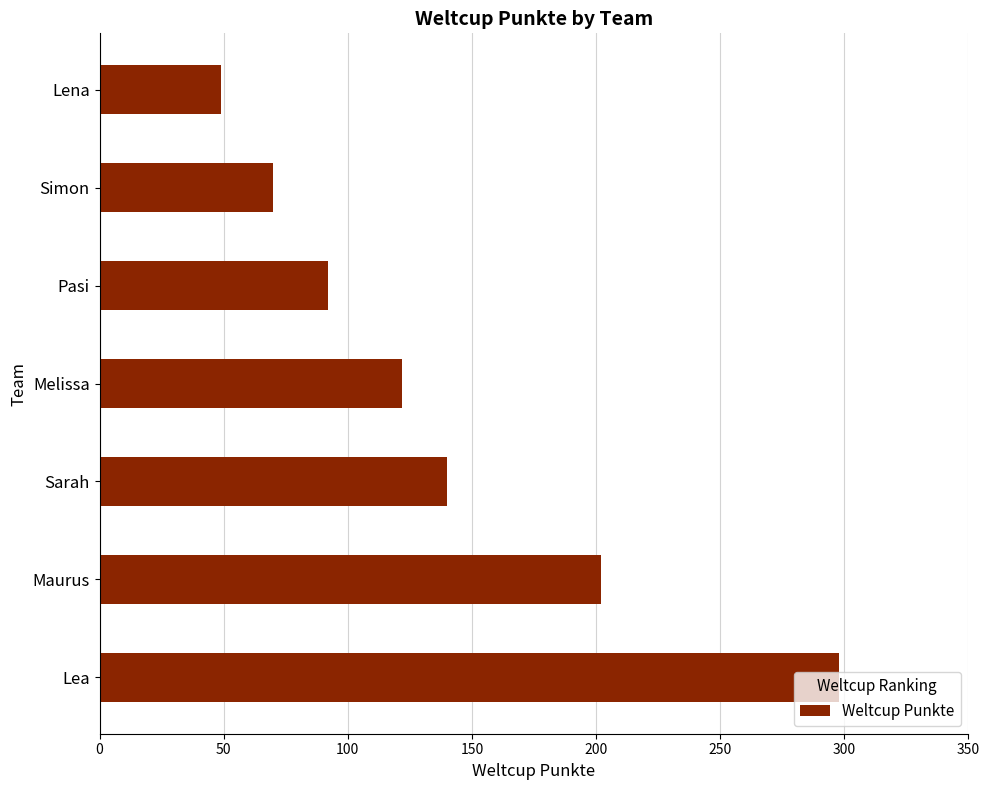

What is the ratio of the value at Simon to the value at Pasi?

0.8